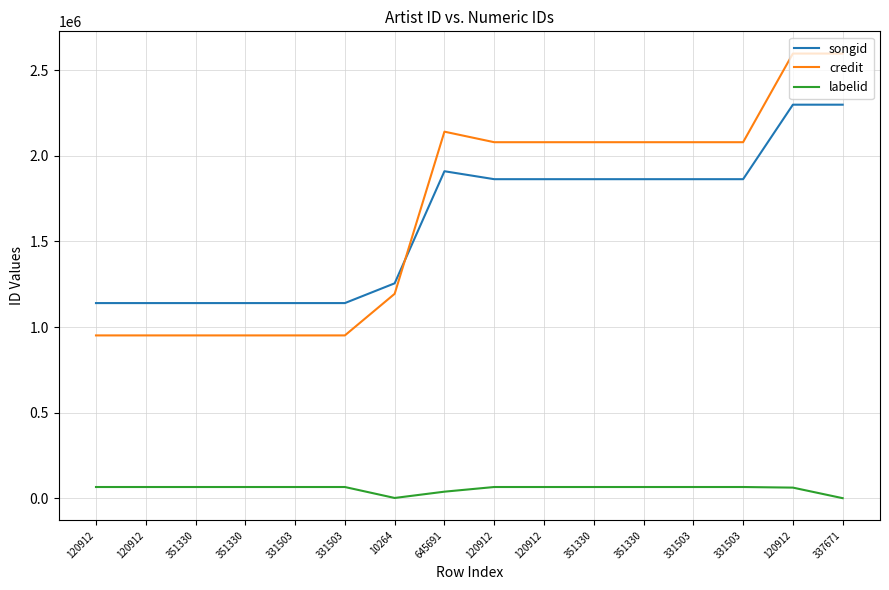

How many interior local peaks does the songid series have?

3